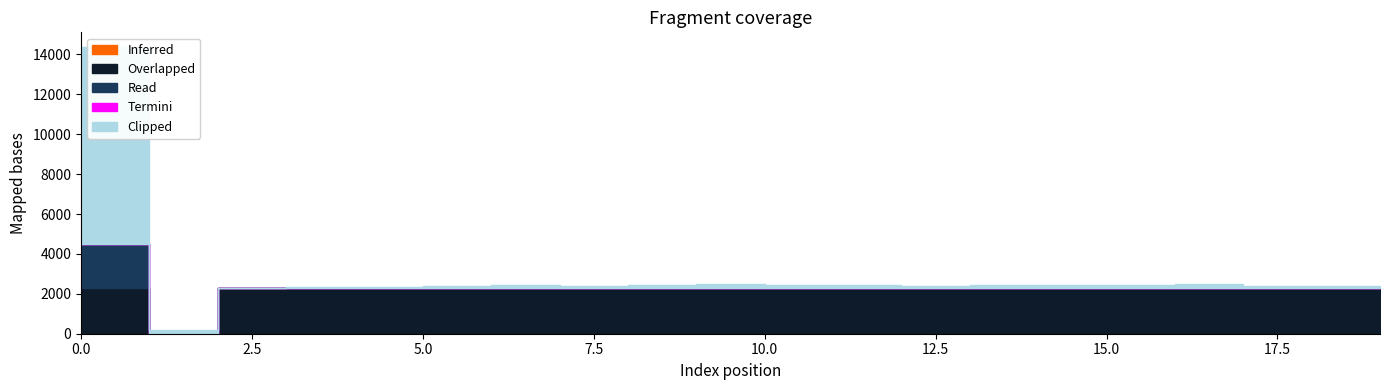

True or false: Overlapped has a value of 2274 at 7.

True